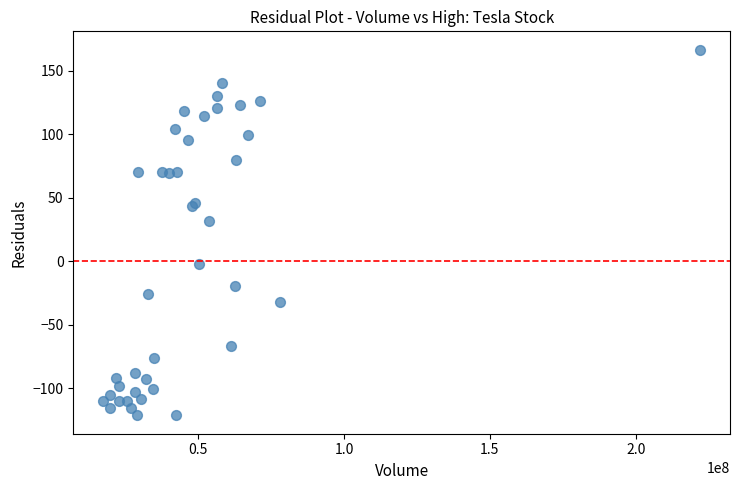

What Y value in the scatter plot is closest to 22?

31.5